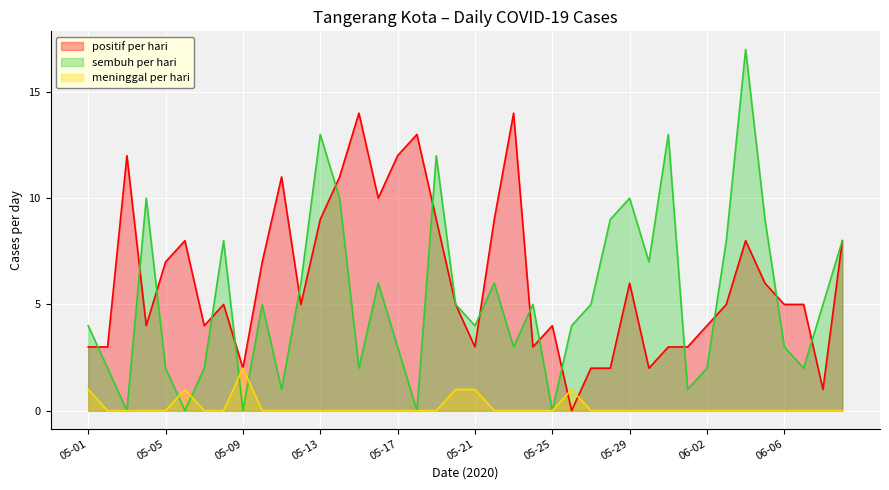

What is the value of the positif per hari point at the 31st from the left?

3